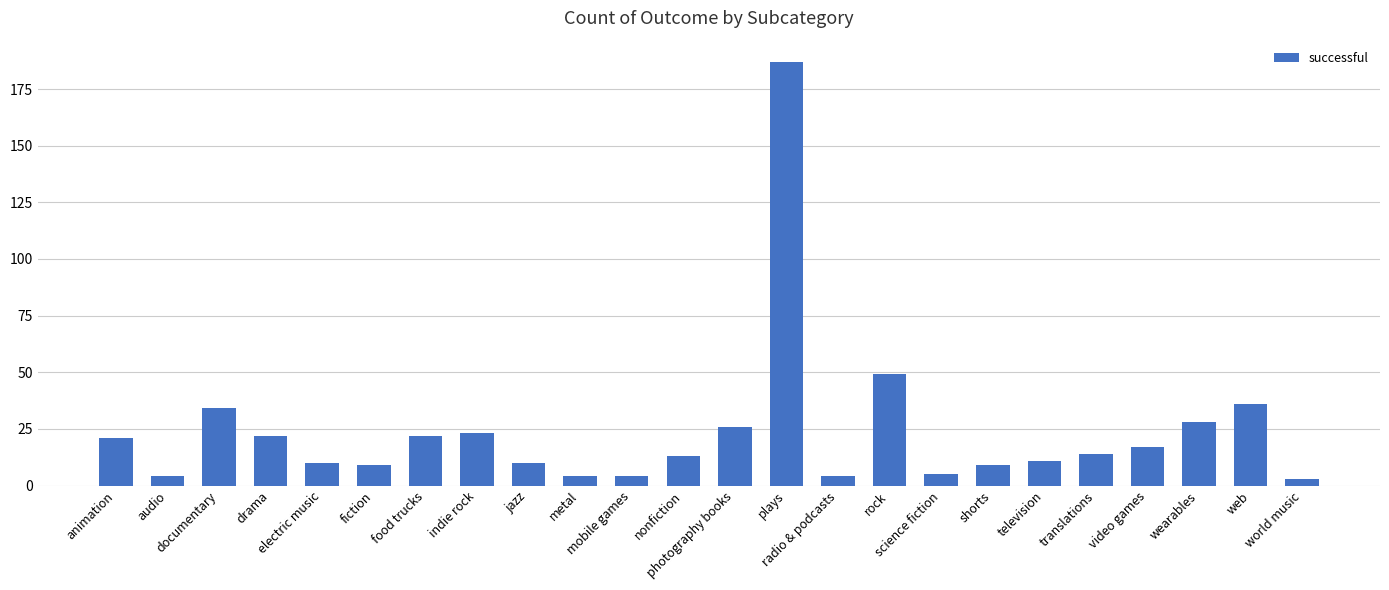

What position from the right is rock?

9